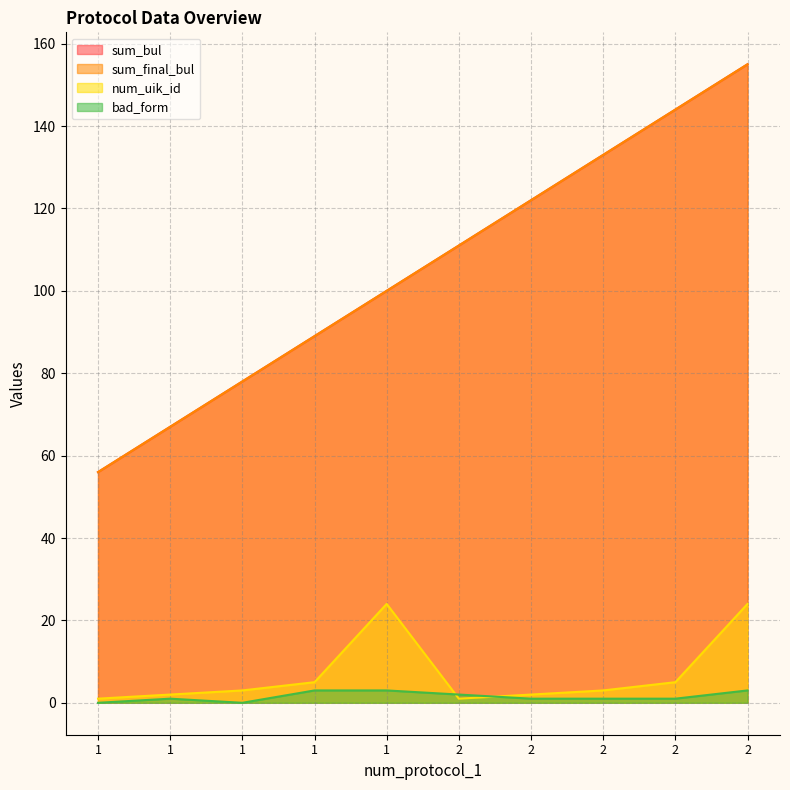

The value of sum_final_bul at 2 is 155. True or false?

True